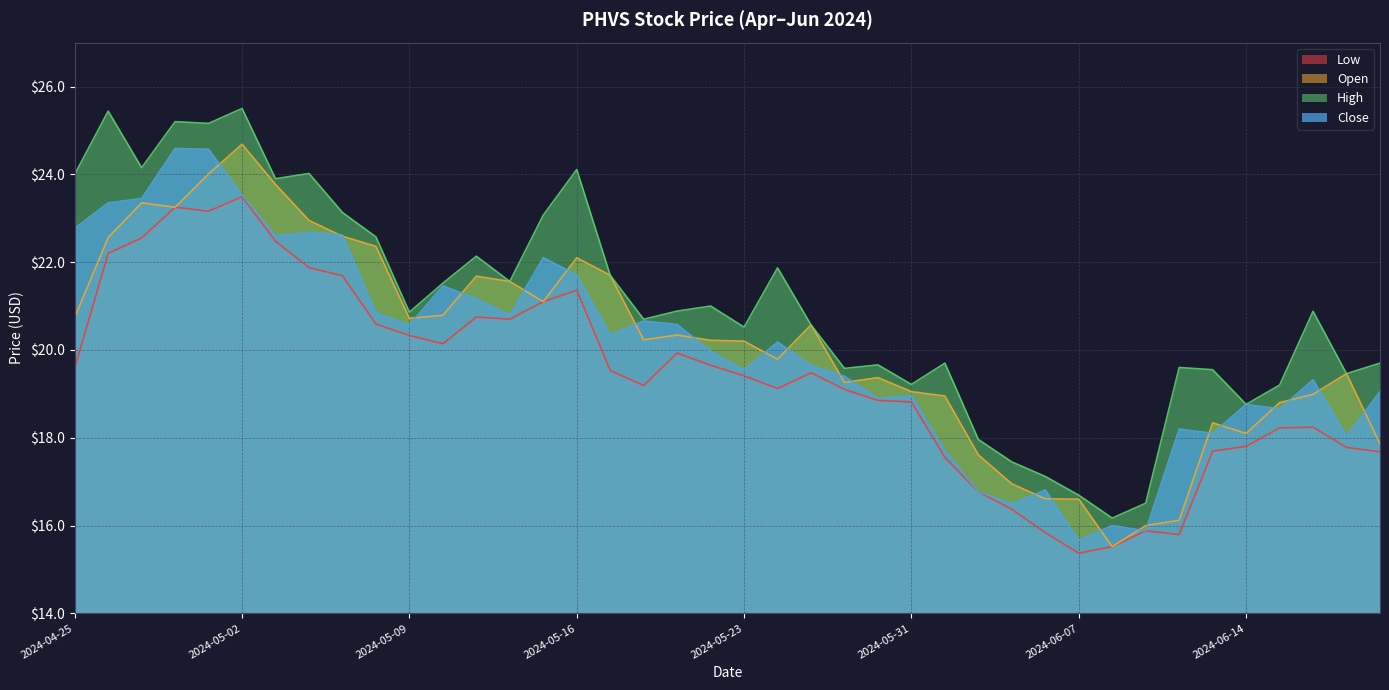

Rank the series at 2024-05-30 from lowest to highest value.

Low, Close, Open, High